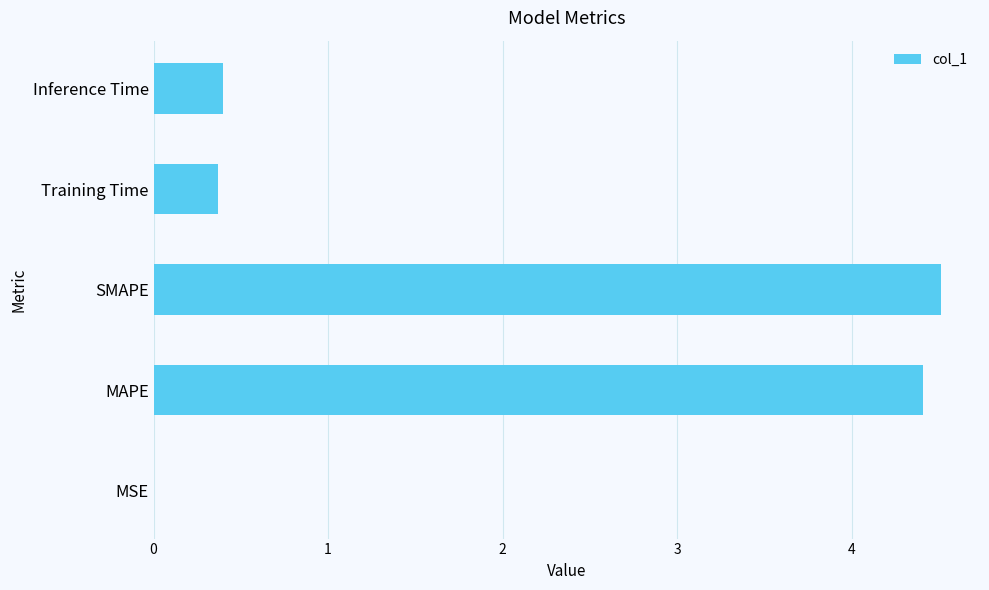

Which label corresponds to the largest value in the chart?

SMAPE